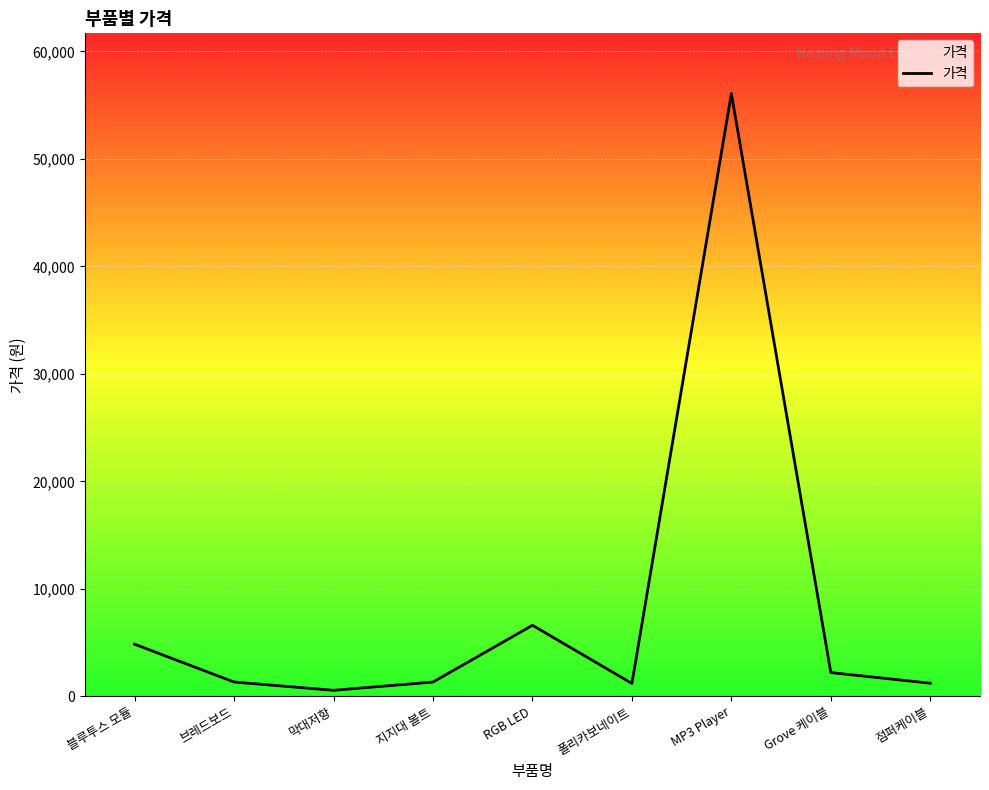

Is it true that the value at 브레드보드 is 1320?

True